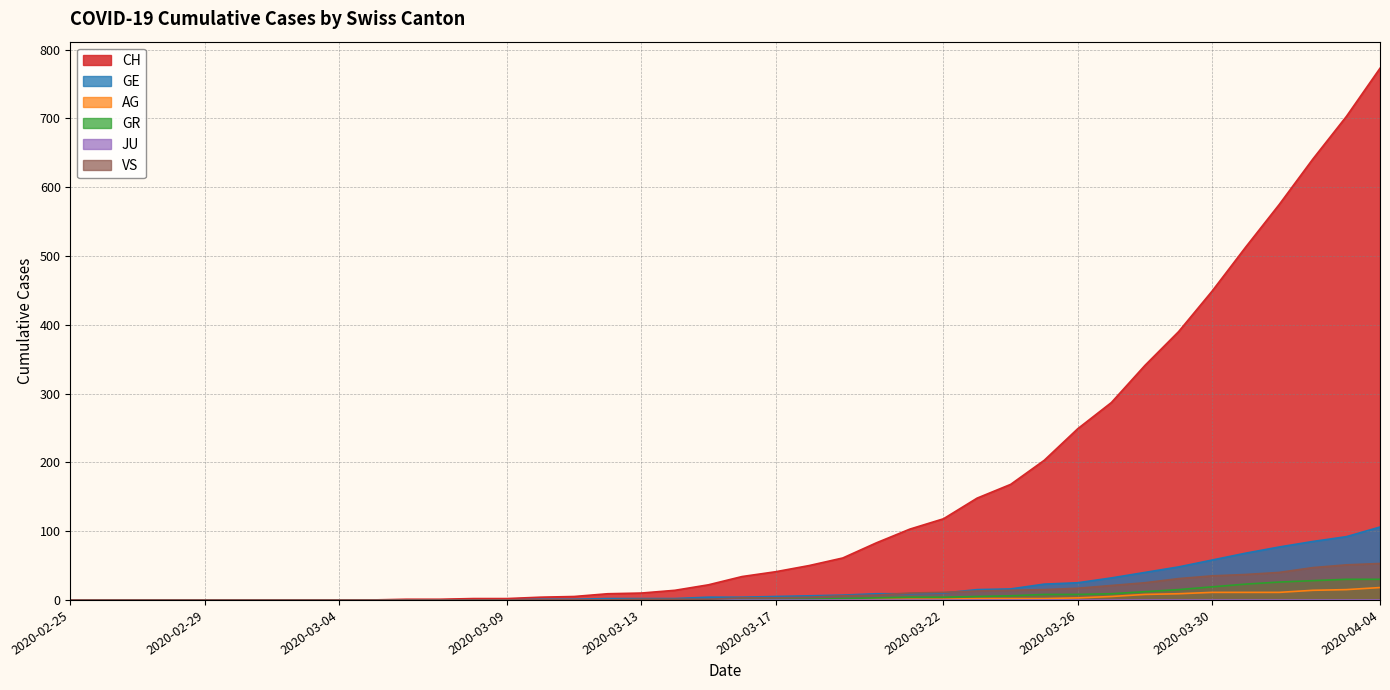

True or false: CH has more than 0 points higher than both neighbors.

False